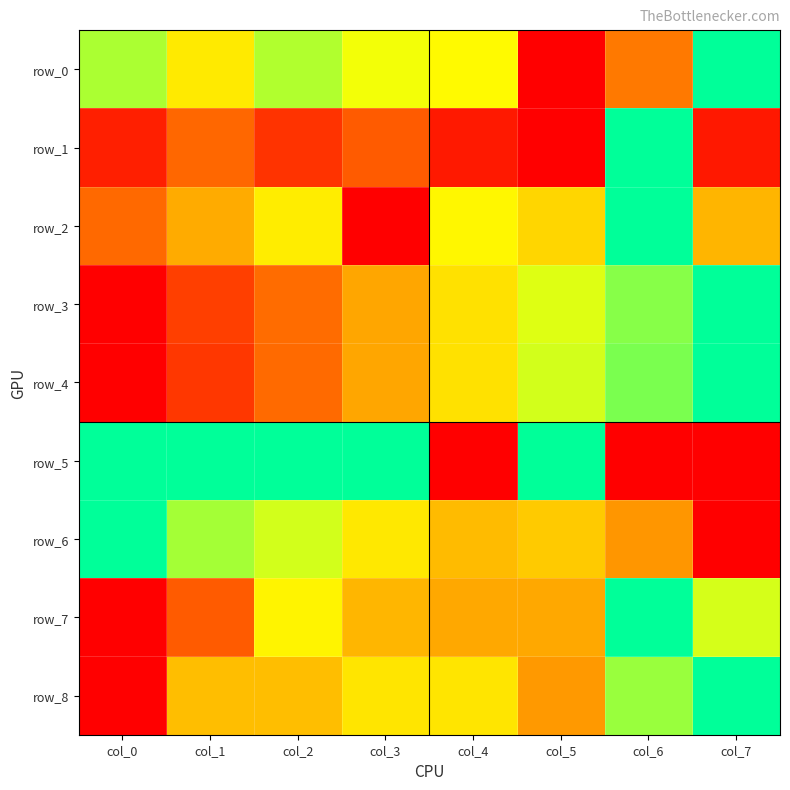

What is the highest value of the row_5 series?

1.0